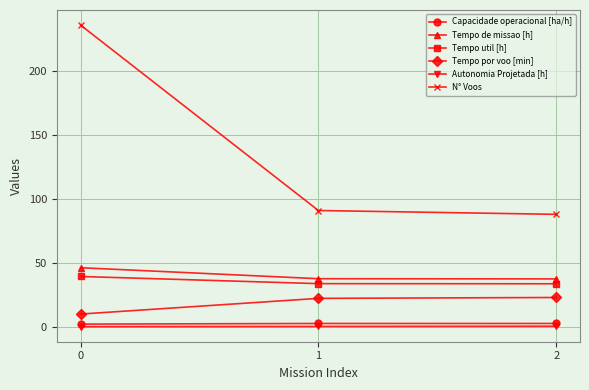

What is the value of the Tempo util [h] point at the 3rd from the left?

33.7